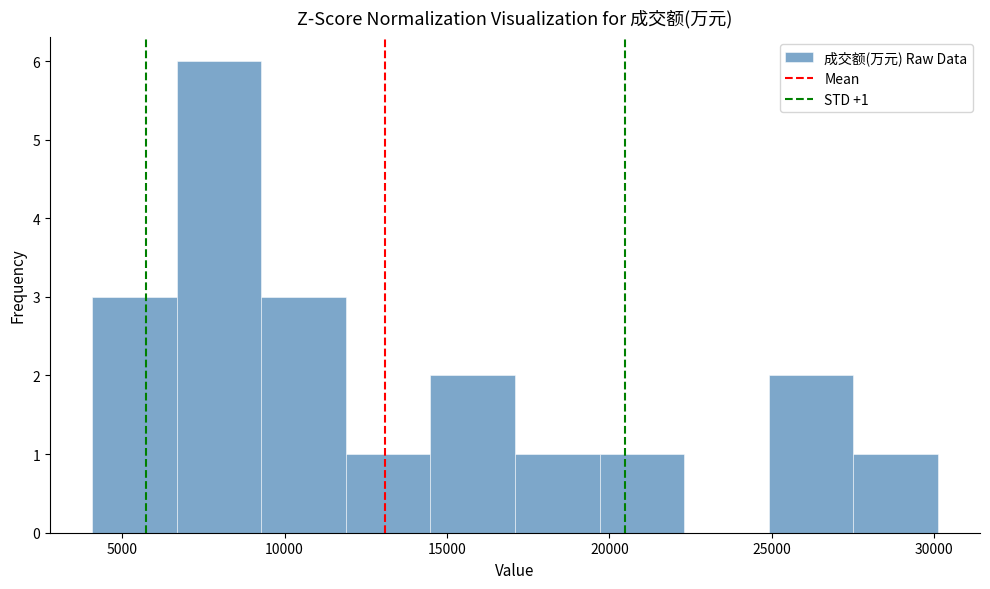

Which range on the x-axis has the tallest bar?

6500 to 9500